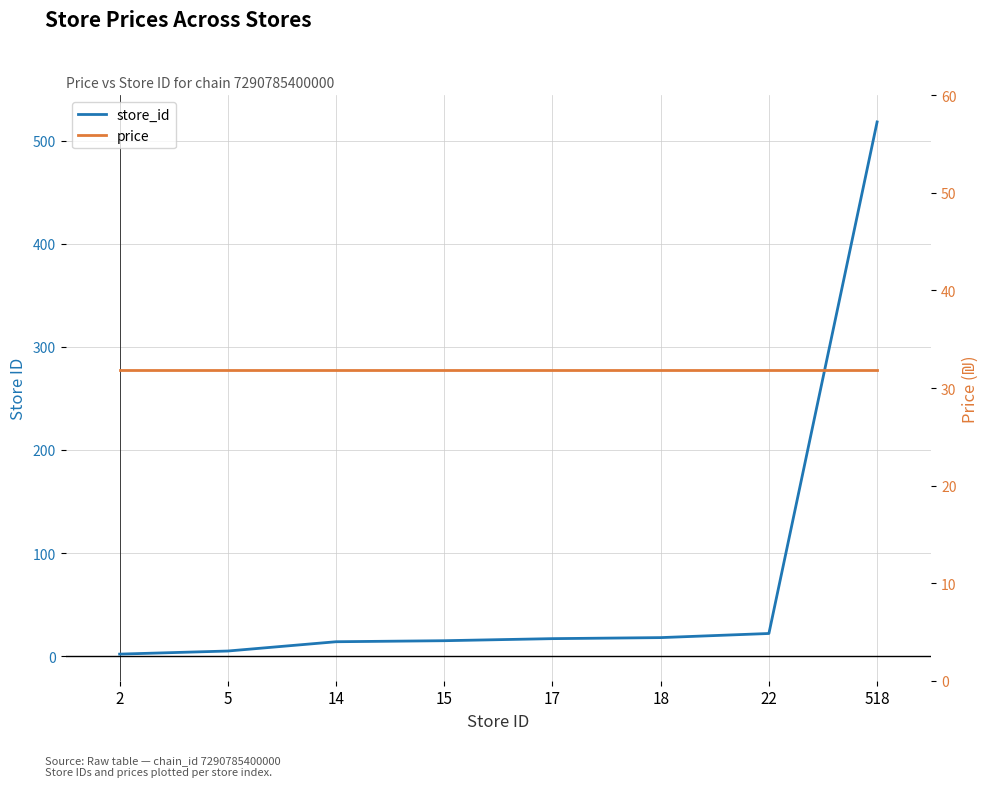

Where does the store_id series first go above 17?

18